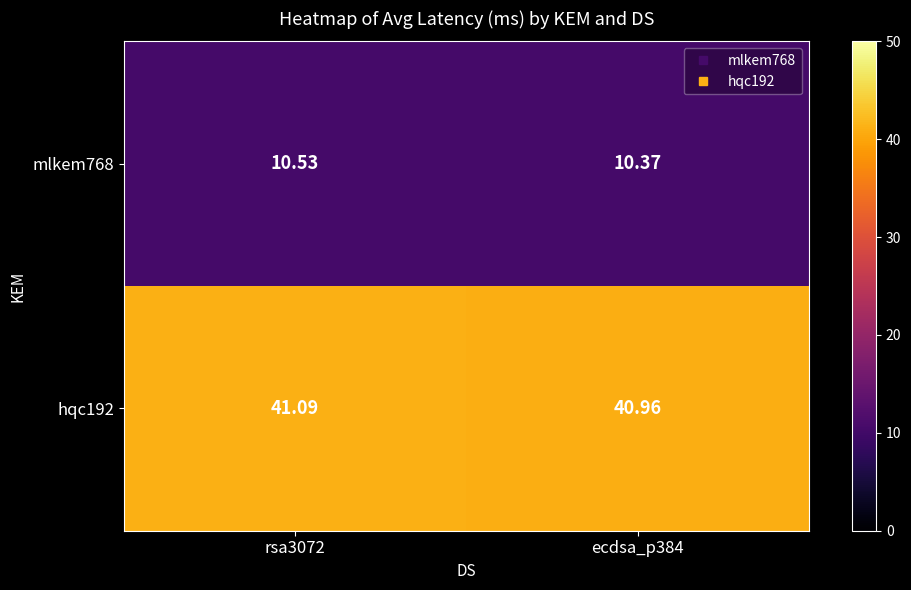

Is the value of mlkem768 at rsa3072 greater than the value of hqc192 at ecdsa_p384?

No